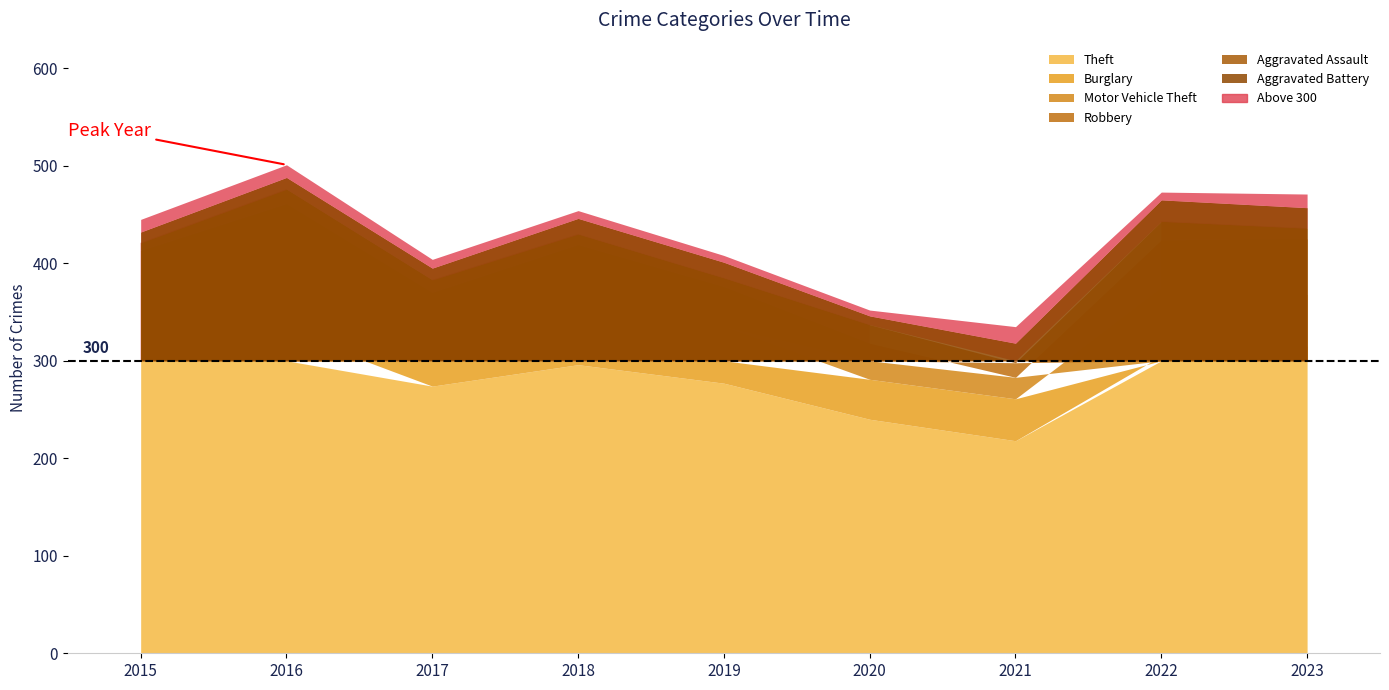

The value of Burglary at 2021 is 43. True or false?

True